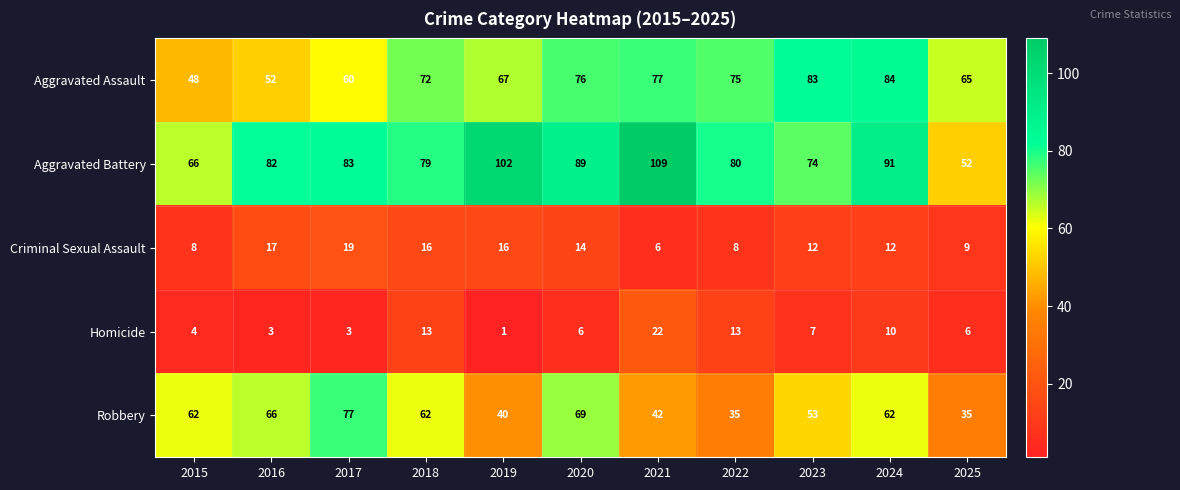

At which category is the sum across all series the highest?

2024